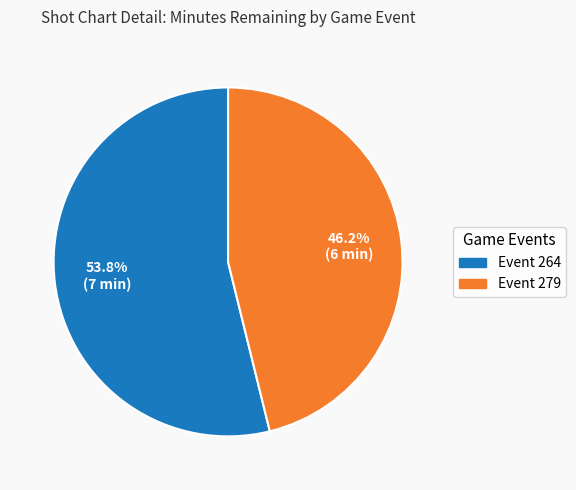

Count the number of slices in the pie.

2